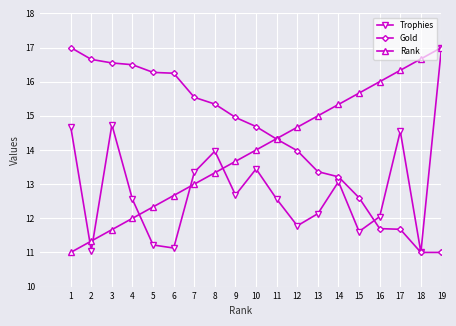

Where do Gold and Trophies first cross each other?

15 and 16